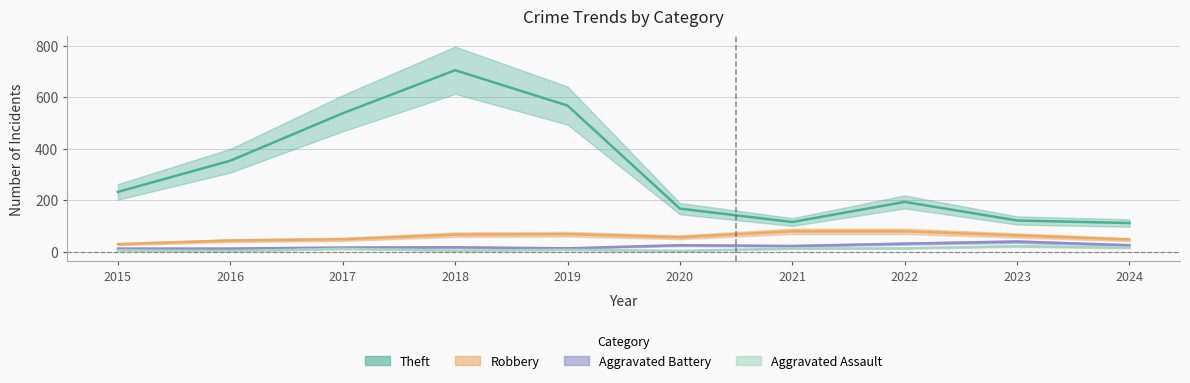

What is the maximum value for Aggravated Battery?

40